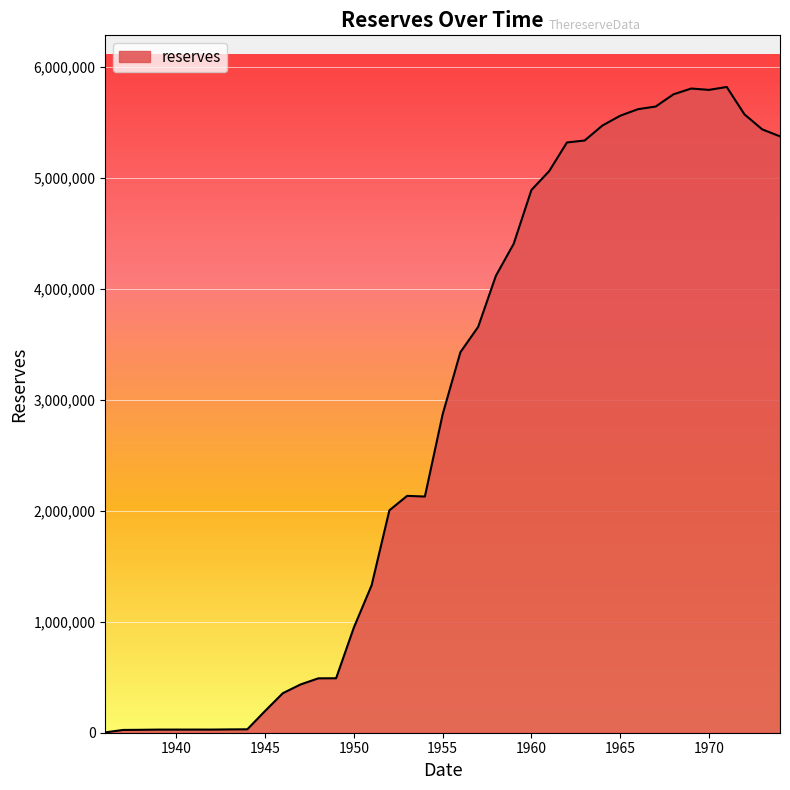

What is the difference between the maximum and minimum values?

5815055